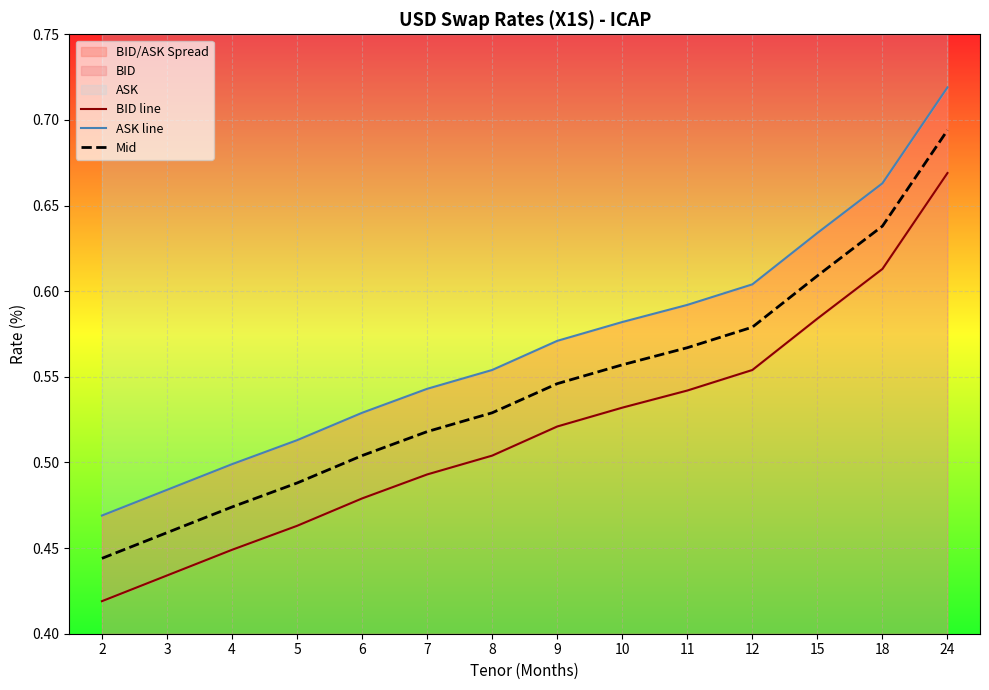

What is the value of the Mid point at the 7th from the left?

0.5